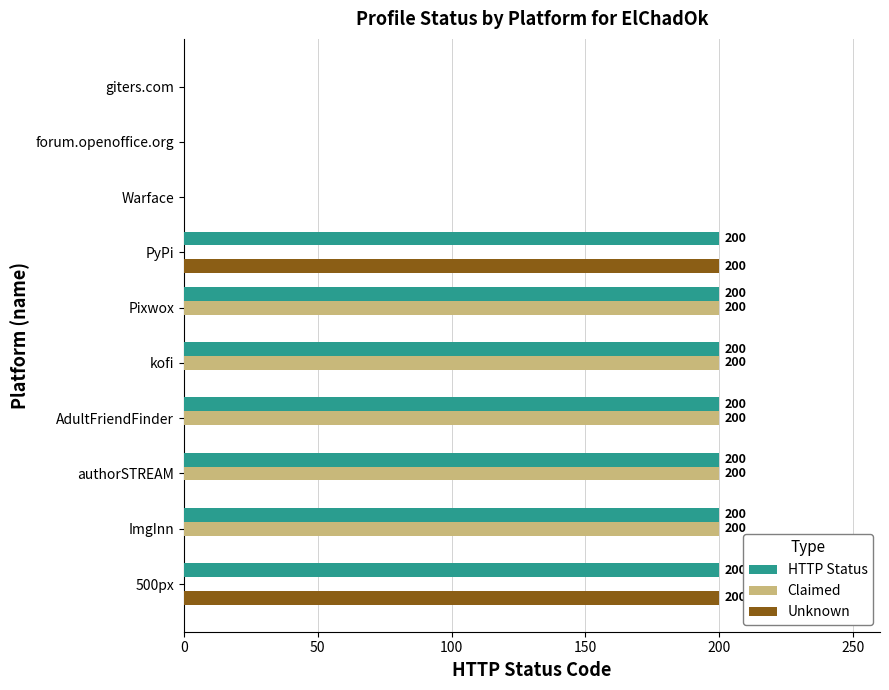

Count the HTTP Status values in the range 0 to 200.

10